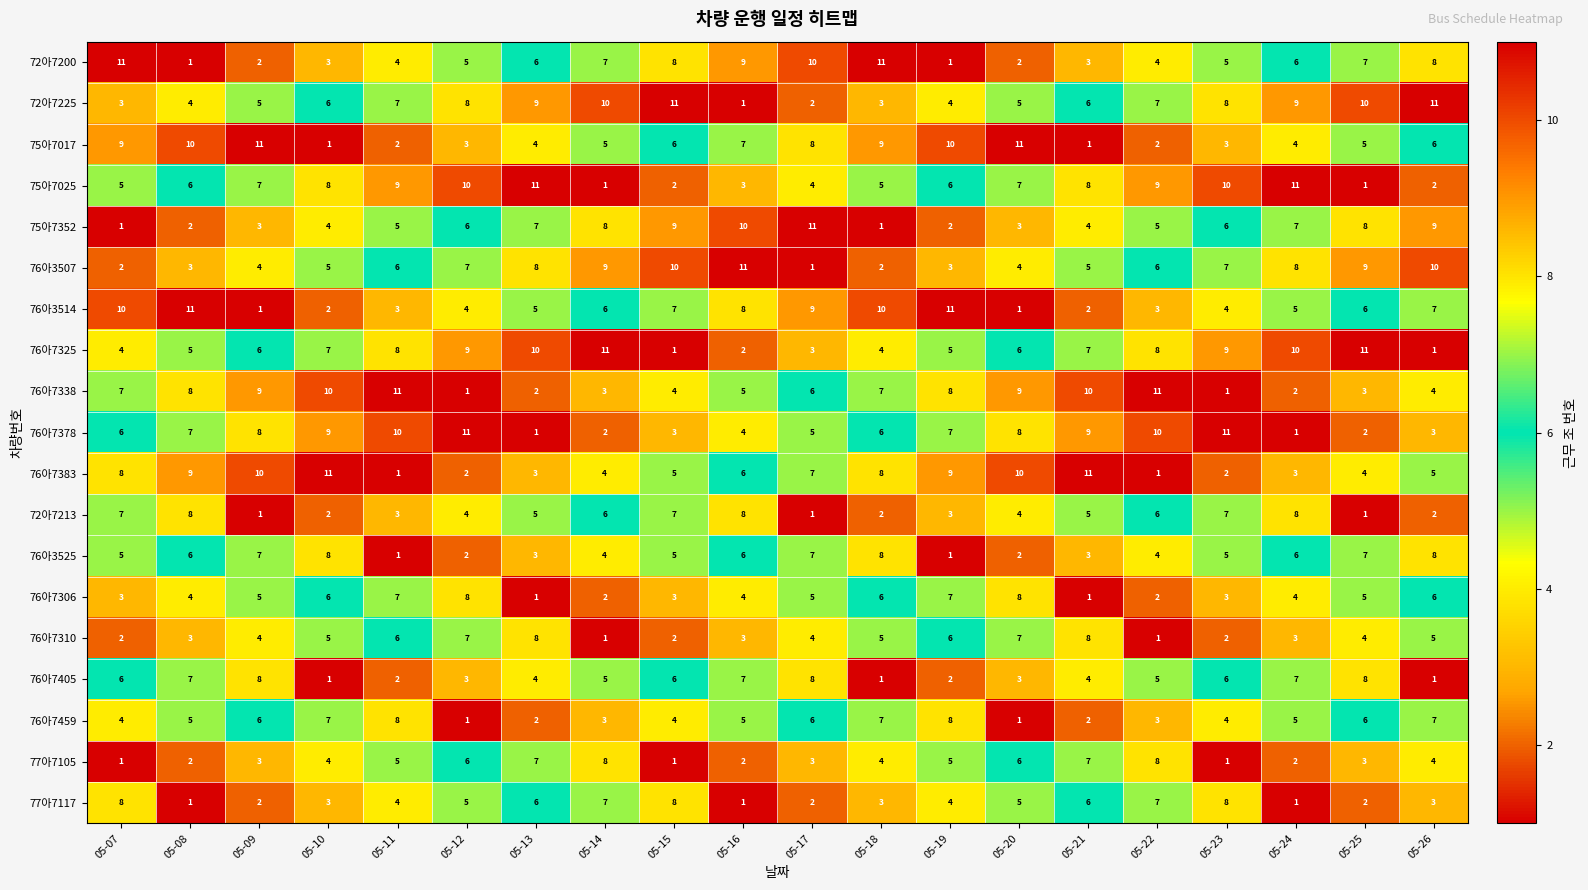

What is the average value of the 77아7117 series?

4